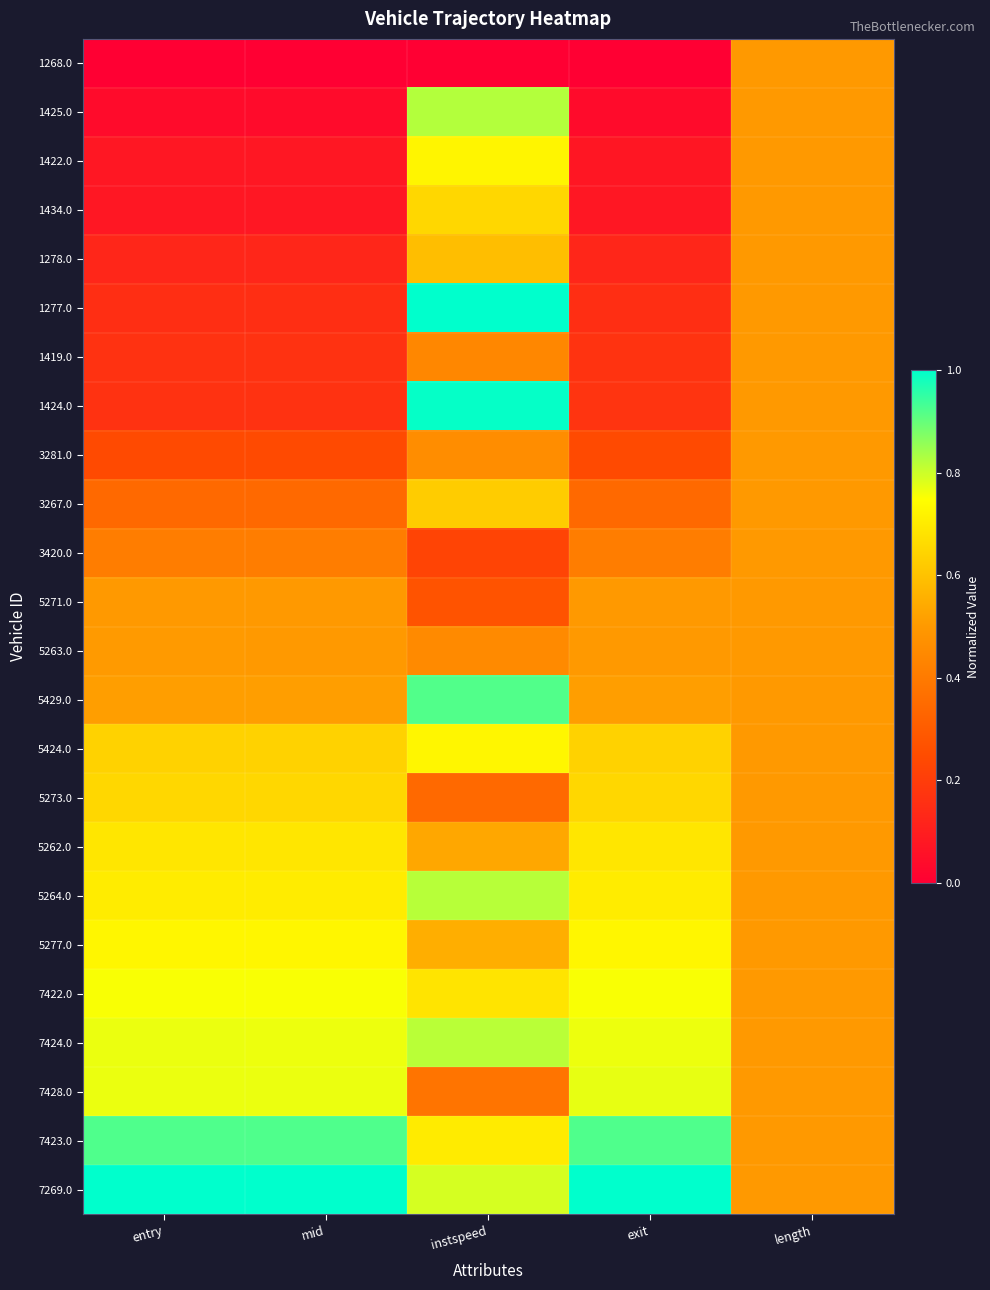

Between length and mid, which is larger?

length